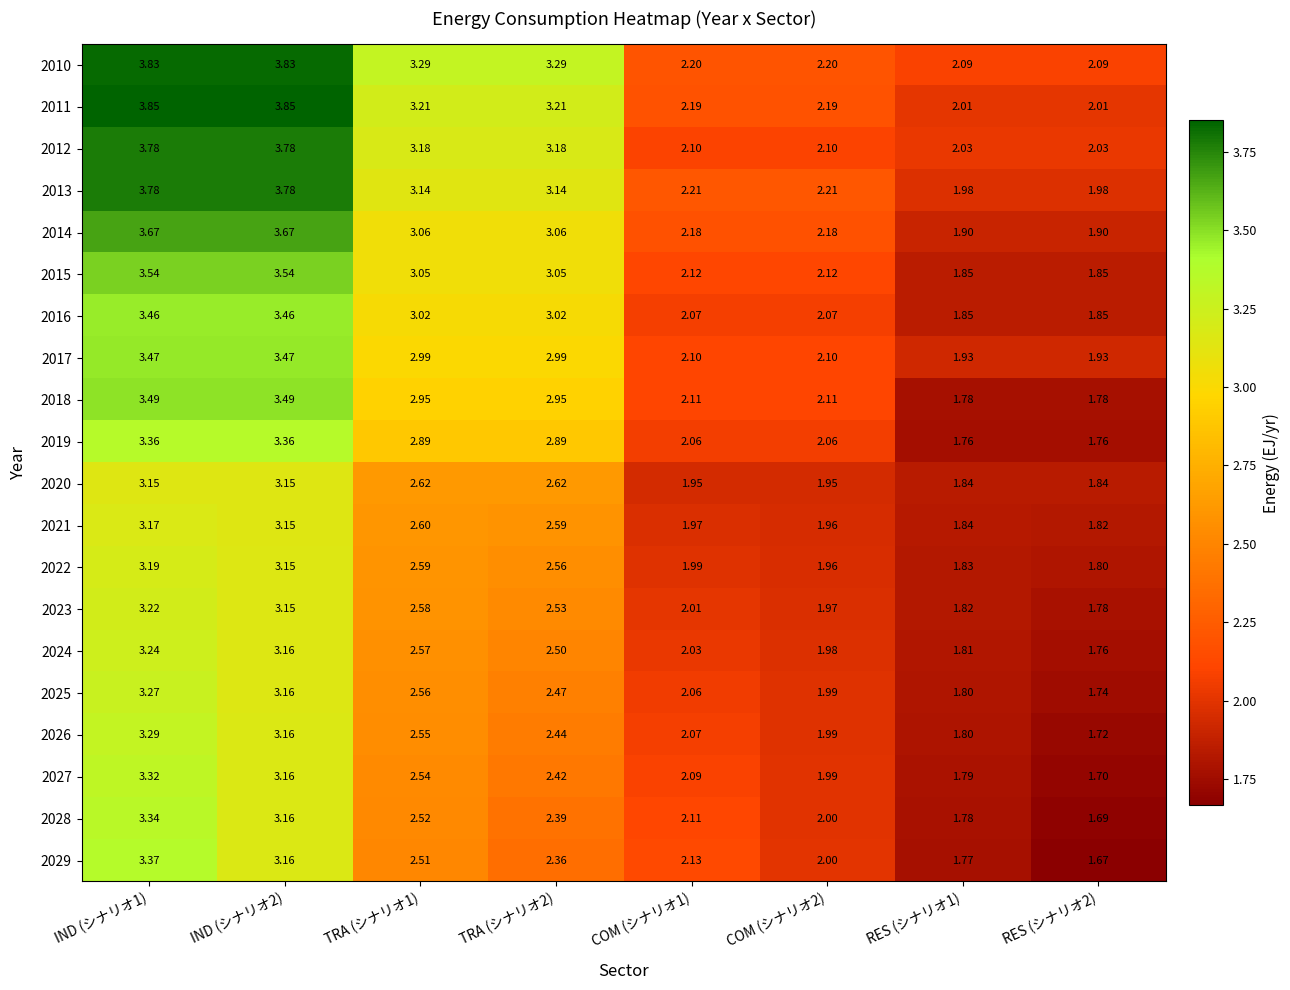

Is the value of 2016 at TRA (シナリオ2) greater than the value of 2010 at IND (シナリオ2)?

No